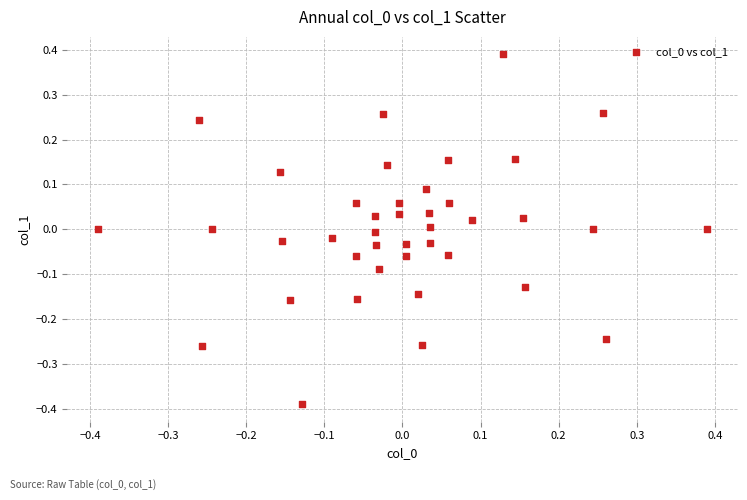

What is the range of X values (max minus min)?

0.8